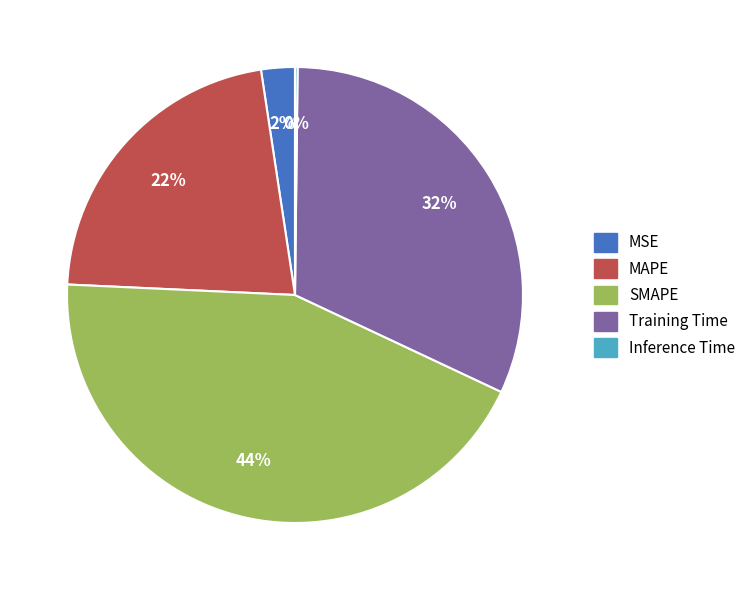

The MAPE slice represents 10% of the pie. True or false?

False